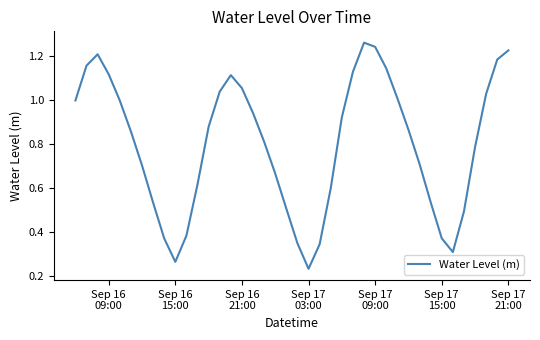

How many lines are shown in the chart?

1